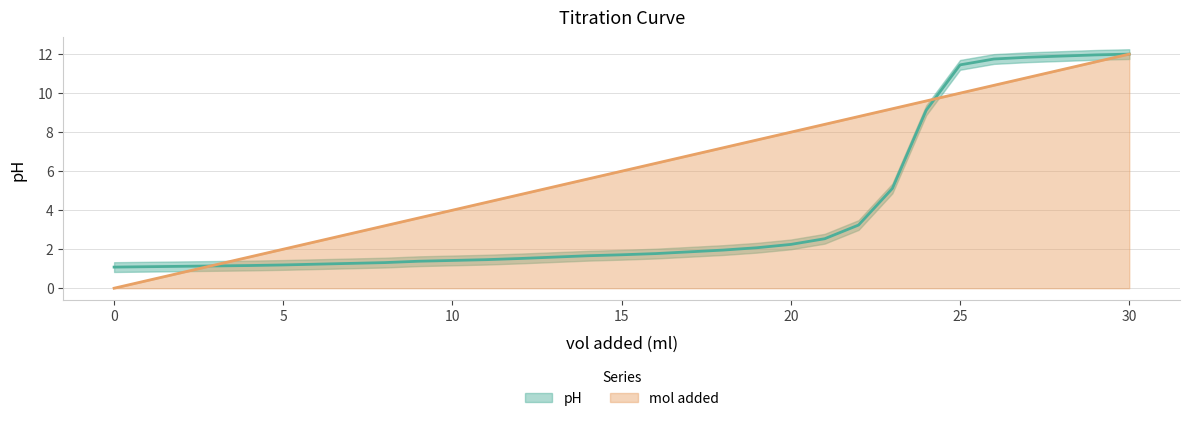

What is the sum of the mol added values at 23 and 22?

18.0